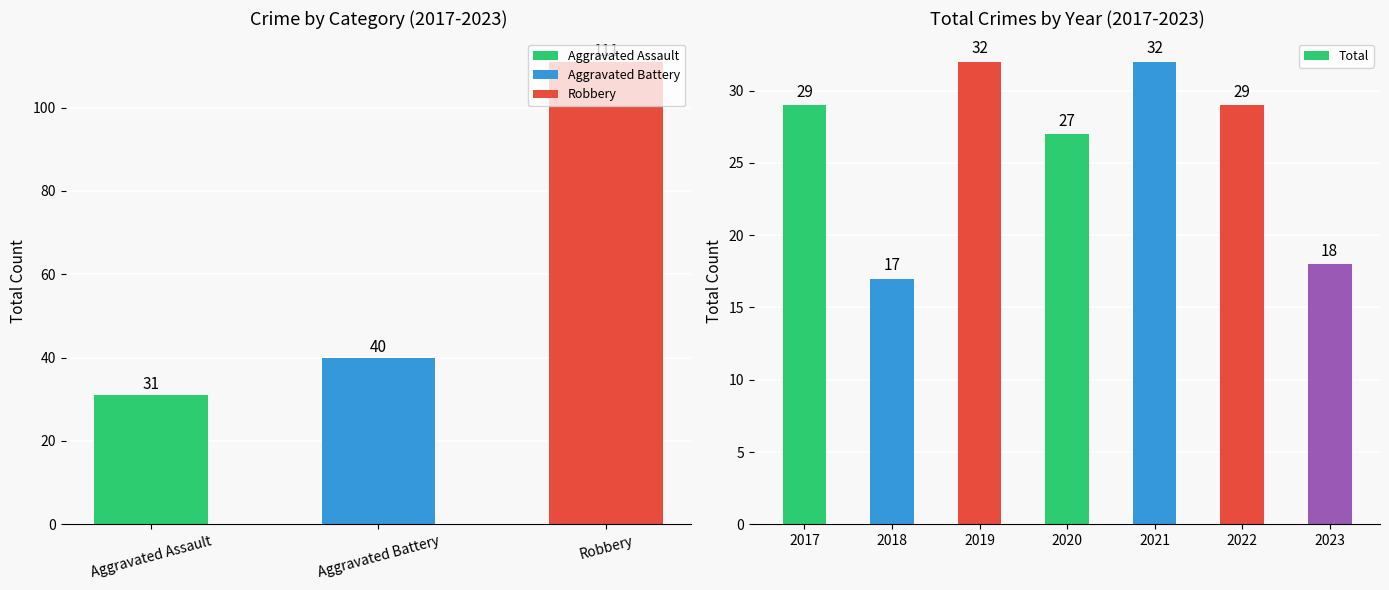

What is the difference between the maximum and minimum values?

15